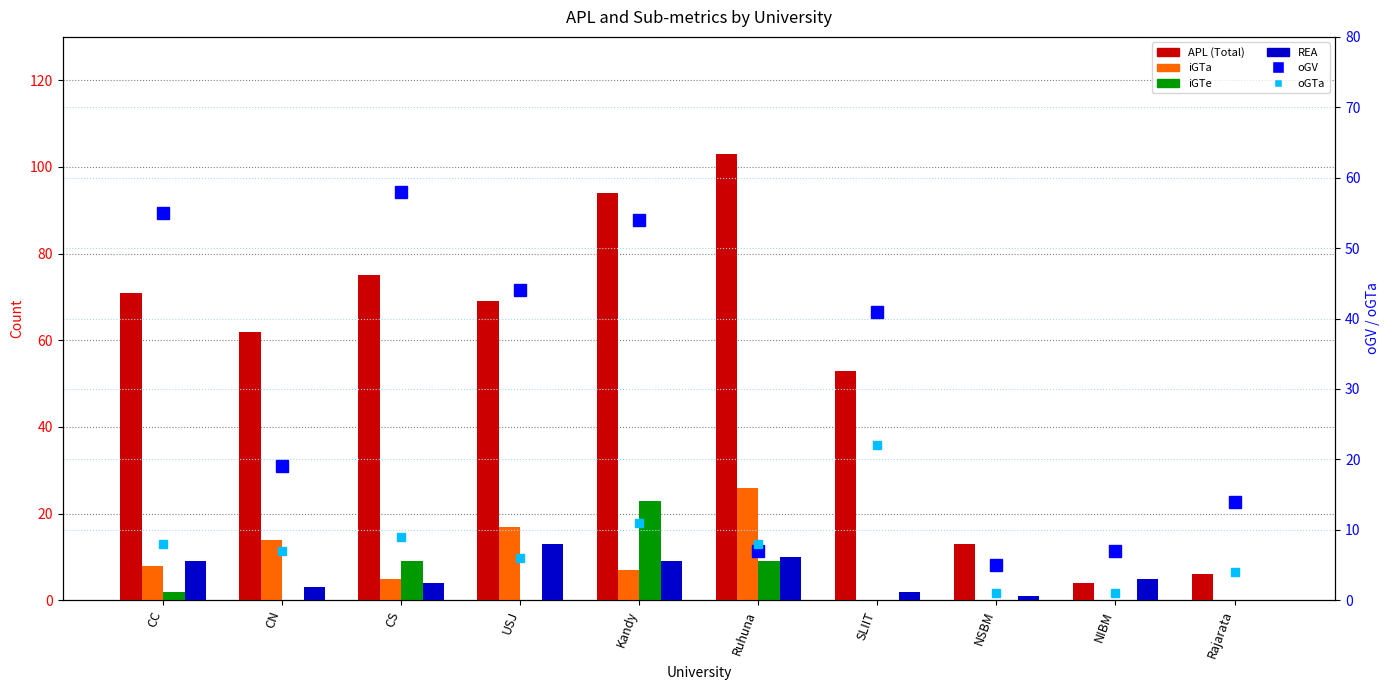

How many data points in APL are above 69?

4